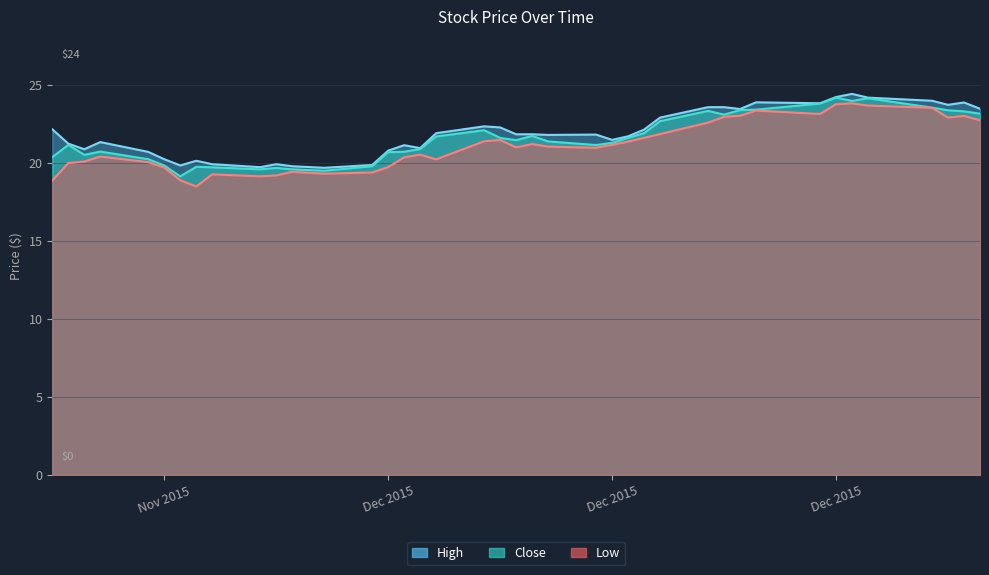

The value of Low at 2015-11-16 is 20.1. True or false?

True